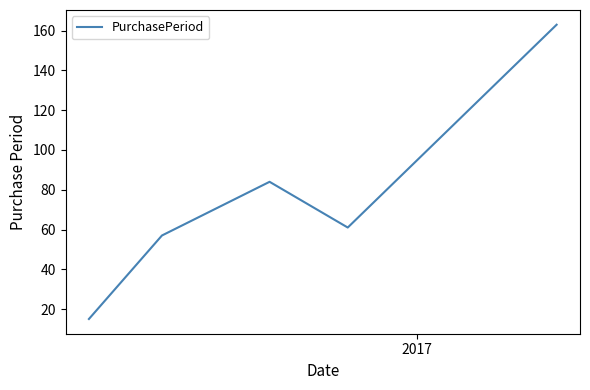

True or false: there are more than 1 points higher than both neighbors.

False